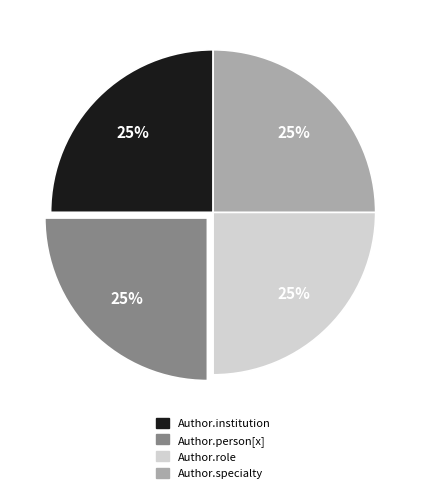

Does any single category account for the majority?

No